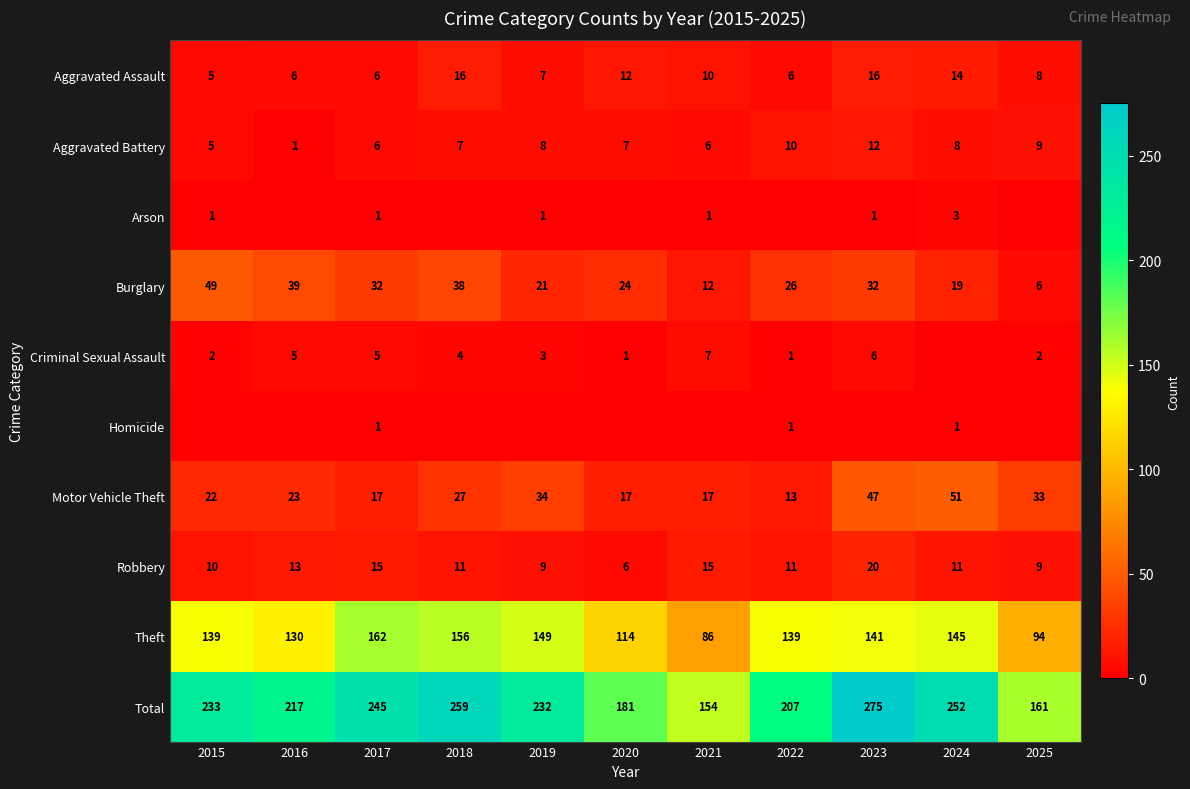

The Aggravated Assault series shows 6 at 2017. True or false?

True